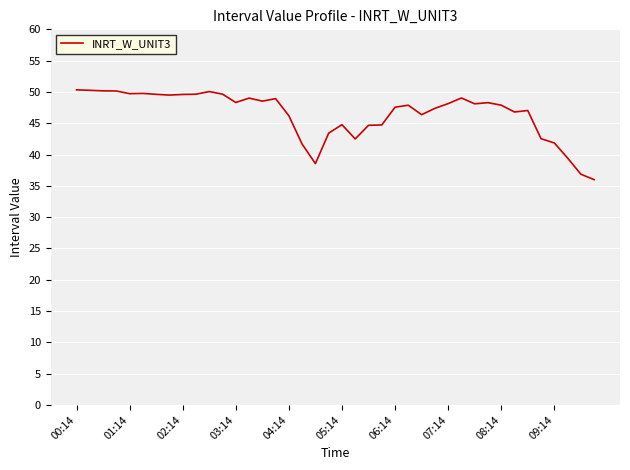

What is the greatest value displayed?

50.3